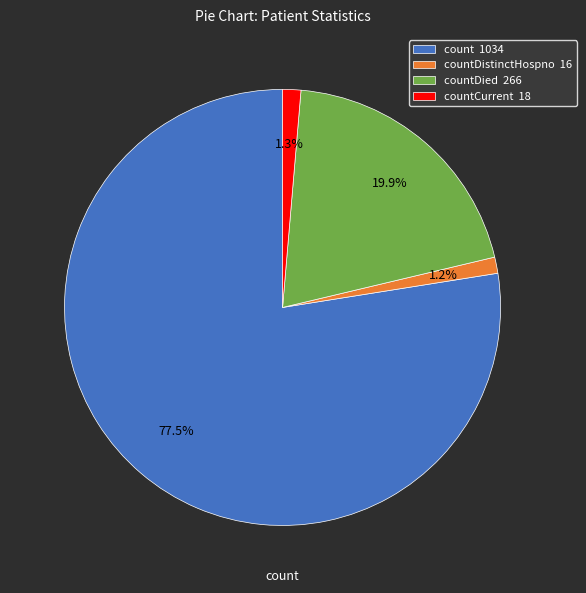

Which slice represents more than half of the pie?

count 1034